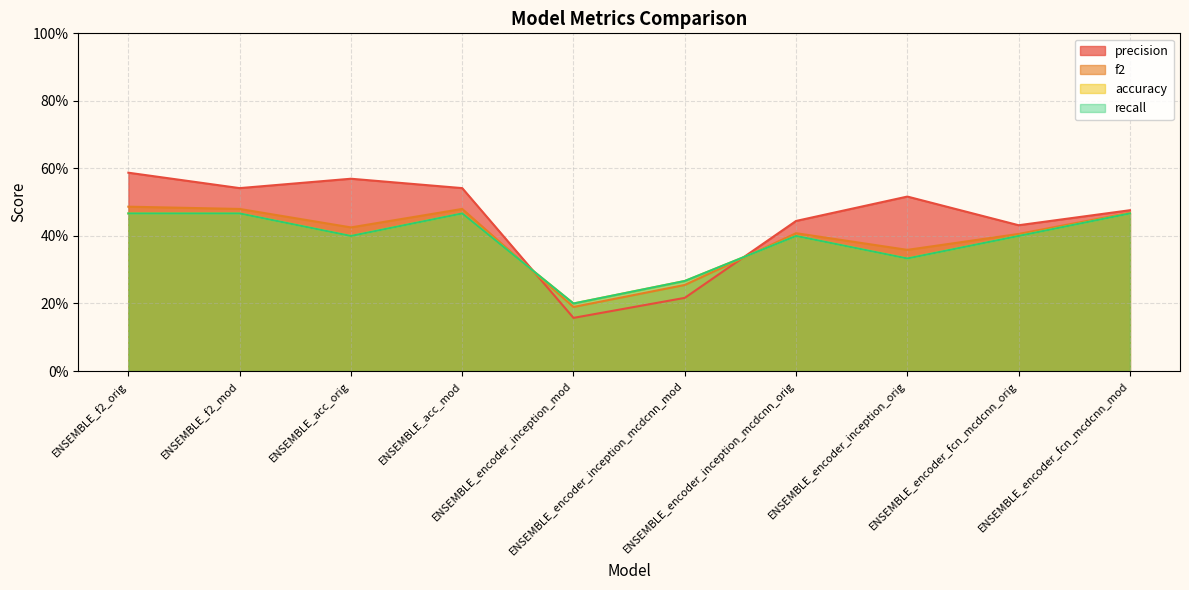

What is the difference between the highest and lowest values at ENSEMBLE_encoder_inception_mcdcnn_mod?

0.1